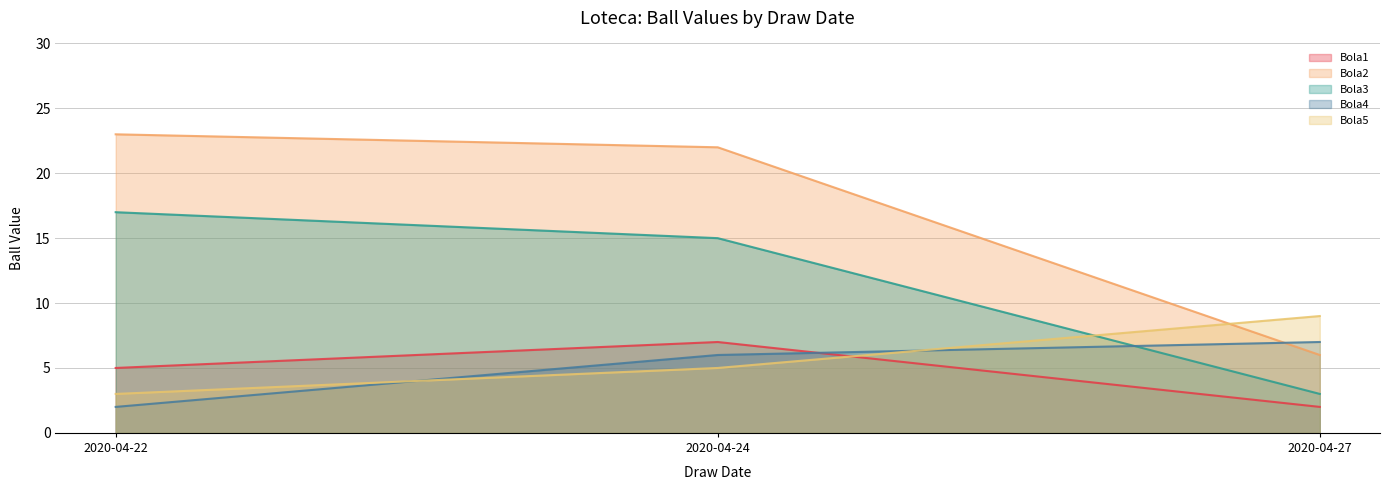

What is the lowest value of the Bola3 series?

3